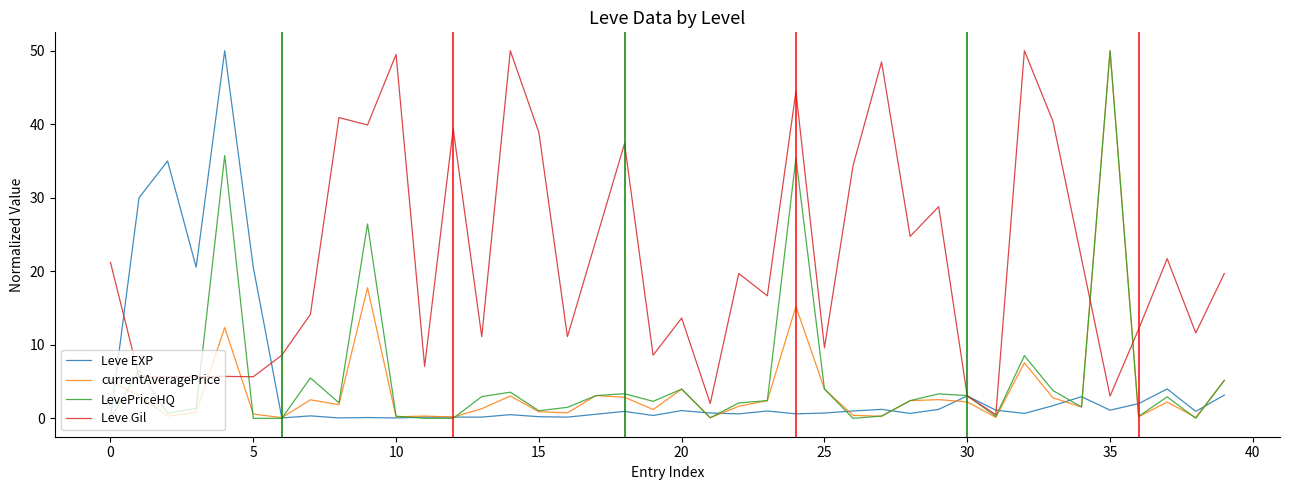

What is the greatest value displayed?

50.0